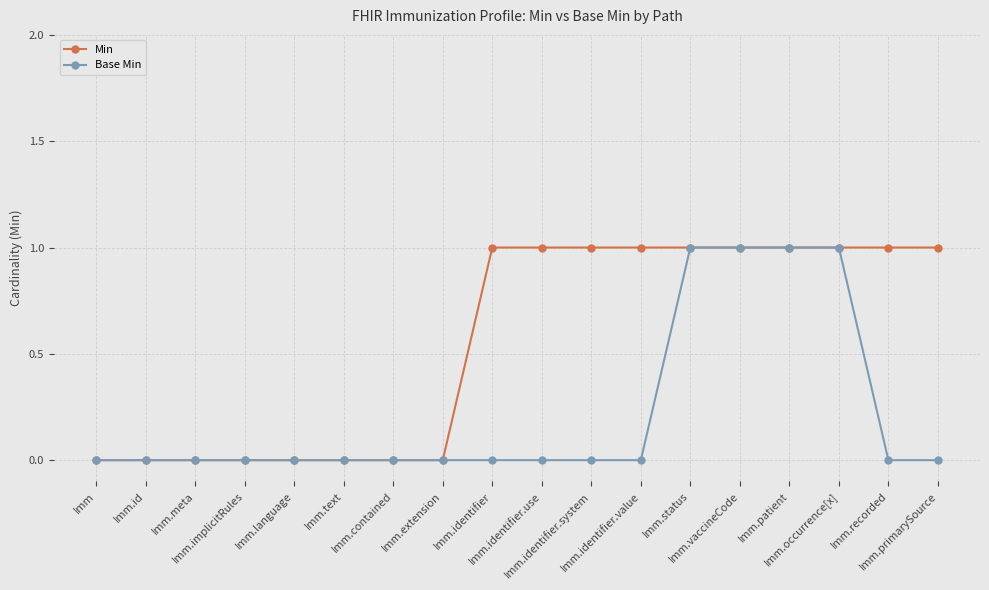

What are all the series names shown in the legend?

Min, Base Min